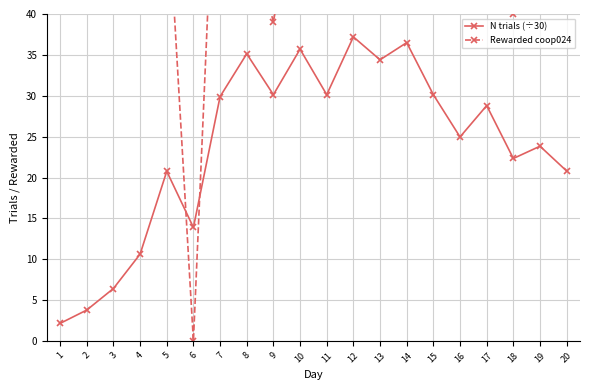

What is the spread (max minus min) of values at 20?

48.2